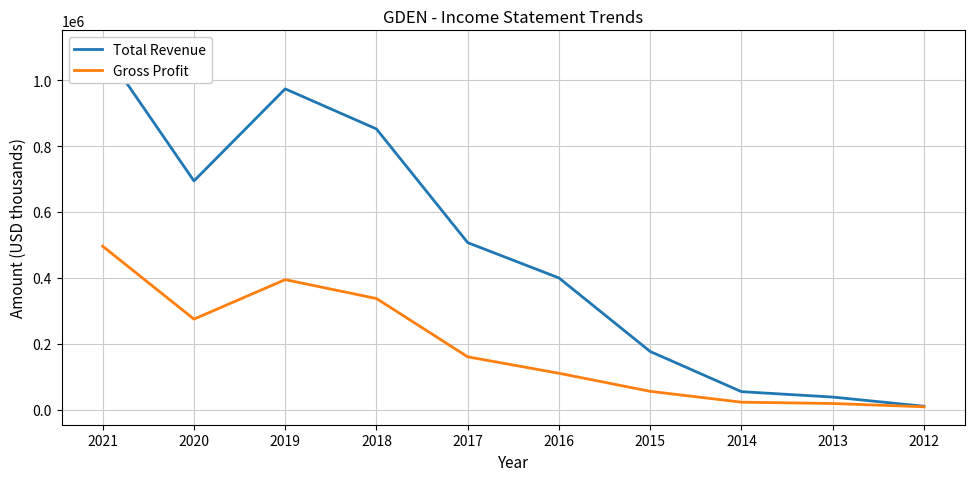

What is the average value of the Gross Profit series?

188380